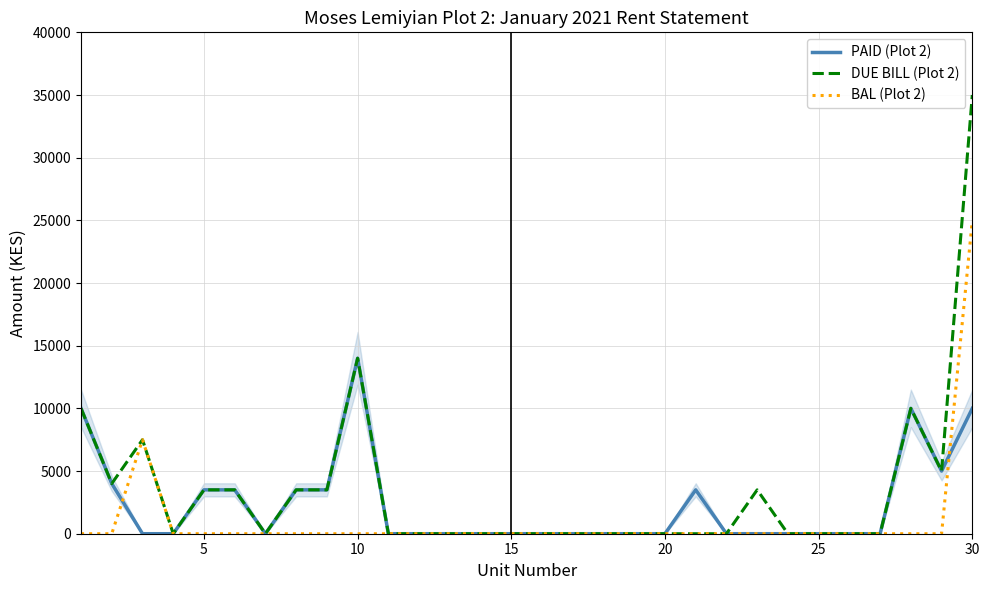

Which series has the largest range (max minus min)?

DUE BILL (Plot 2)